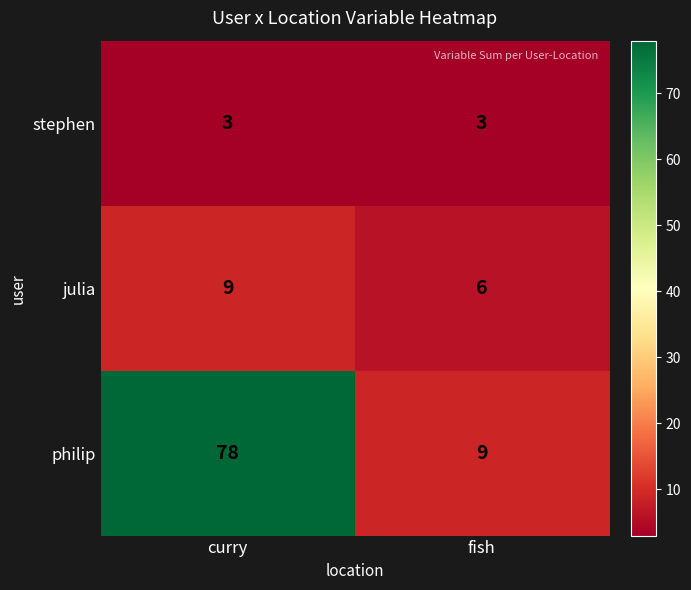

What is the spread (max minus min) of values at curry?

75